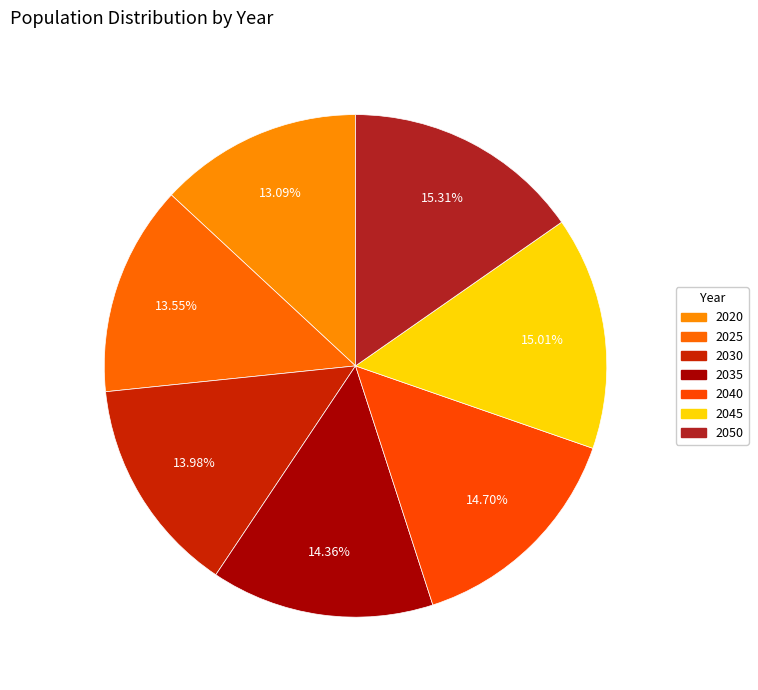

To the nearest percent, what is the average slice percentage?

14%